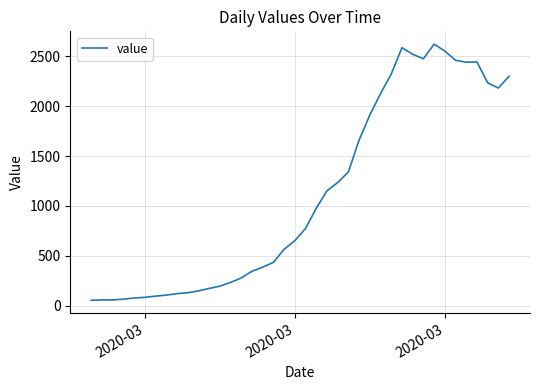

What is the difference between the maximum and minimum values?

2566